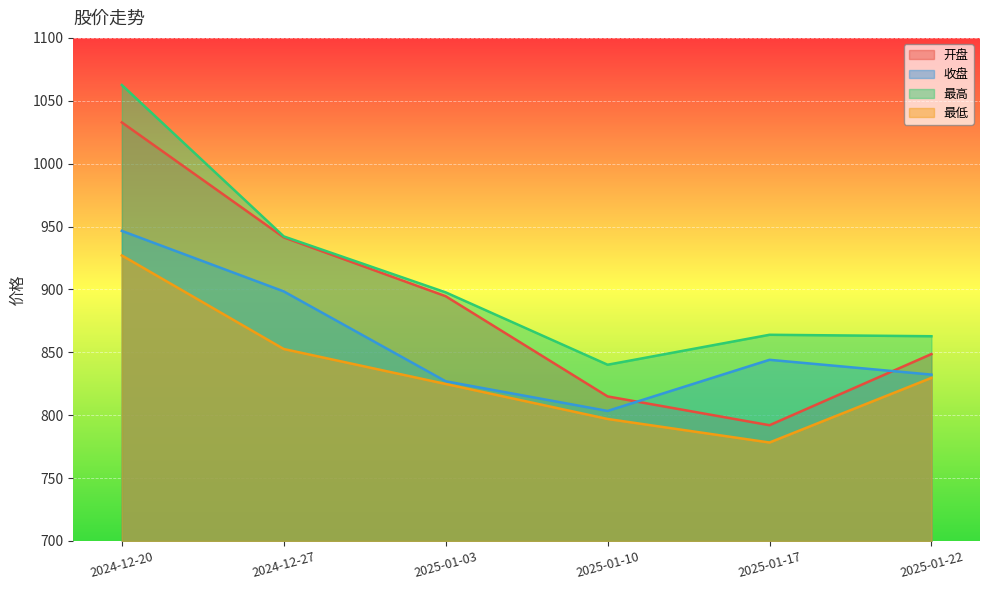

True or false: 开盘 has a value of 1388.9 at 2025-01-10.

False